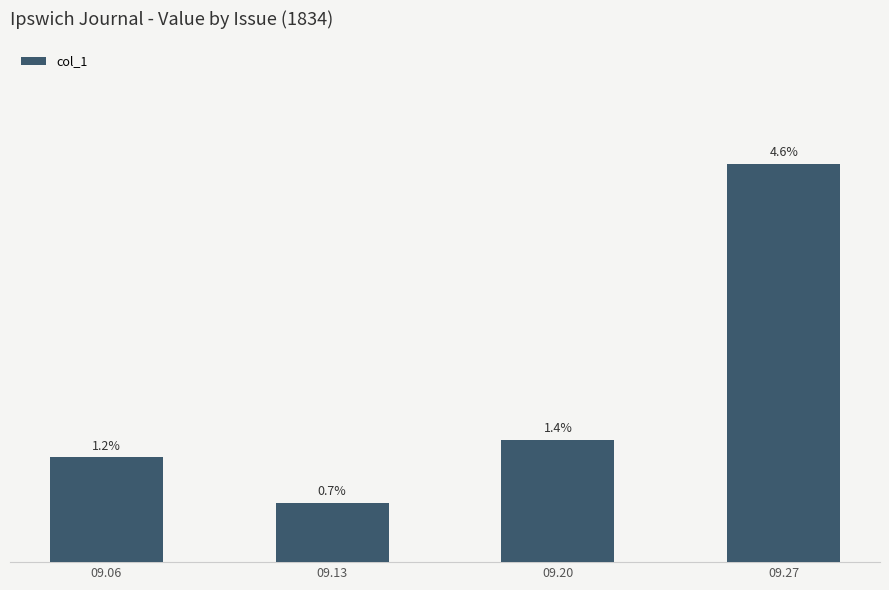

At which label is the value closest to 0?

09.13